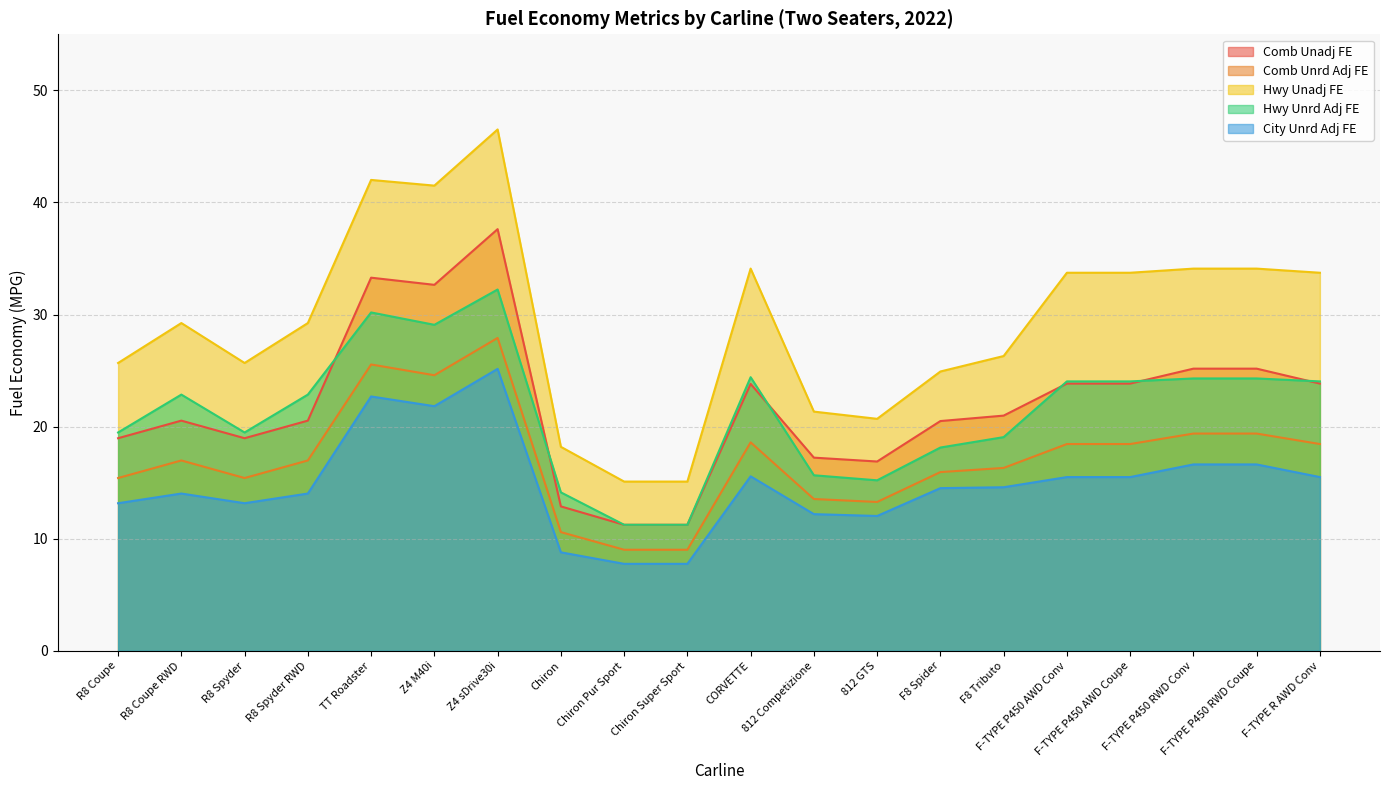

True or false: Comb Unadj FE and City Unrd Adj FE intersect in this chart.

False